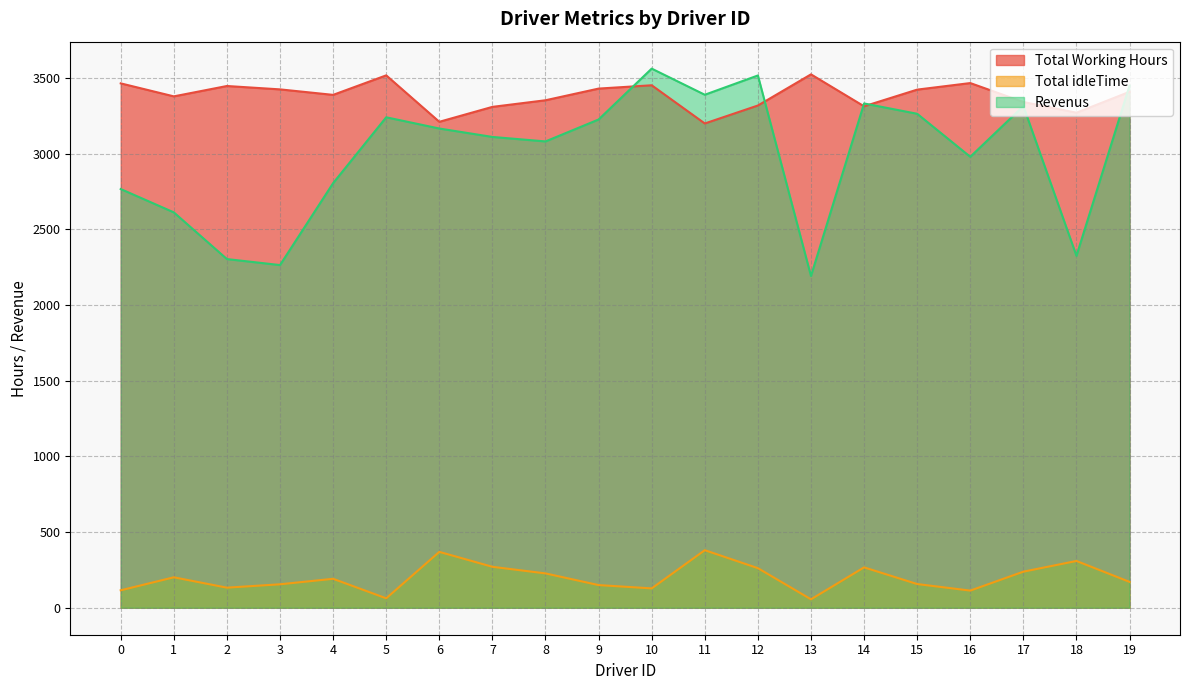

True or false: Total idleTime and Total Working Hours cross at least once.

False